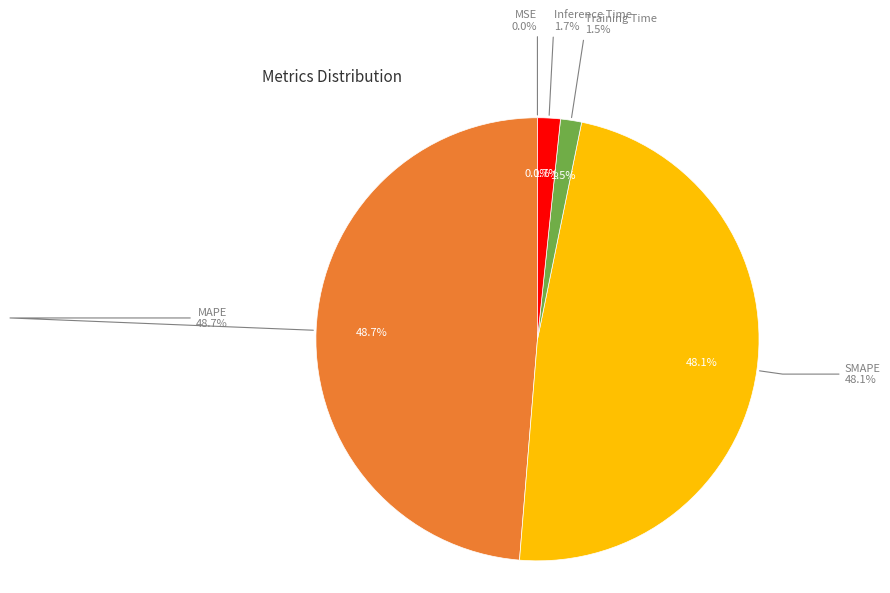

Which category has the smallest portion of the pie?

MSE